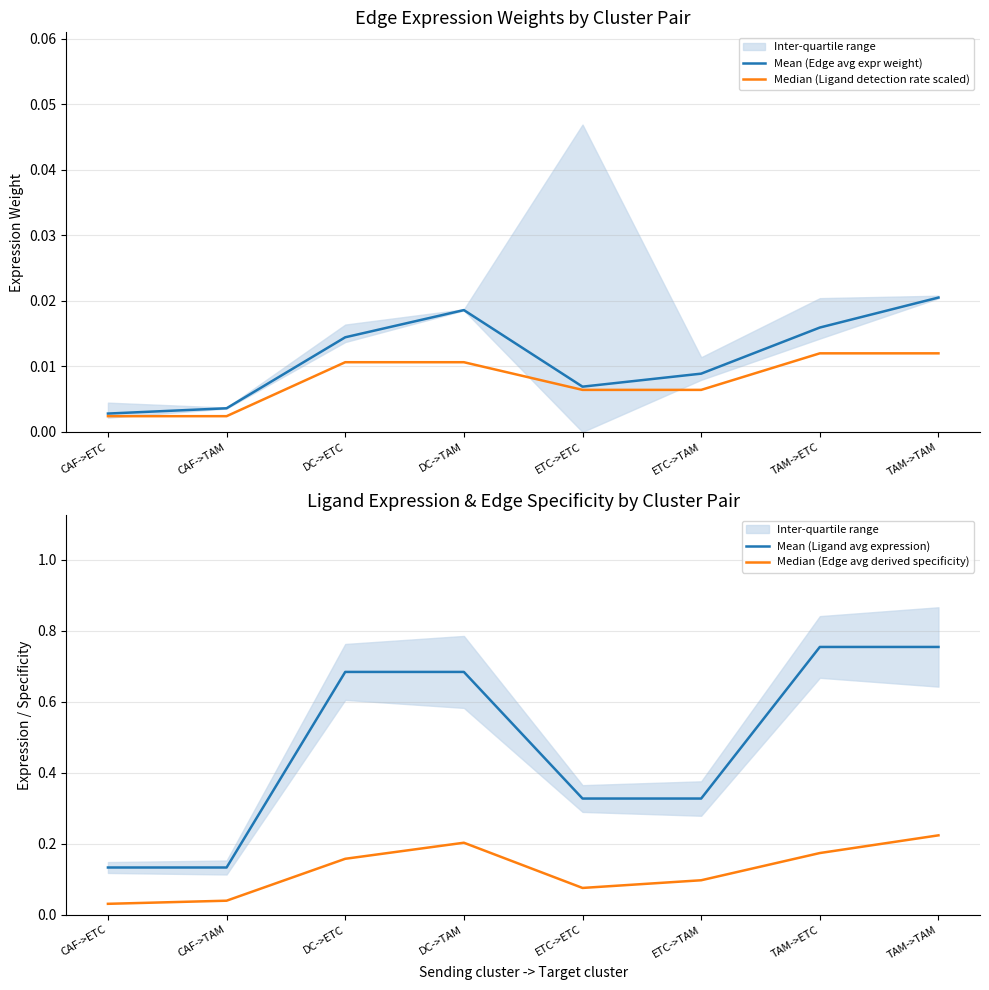

True or false: Median (Ligand detection rate scaled) and Mean (Edge avg expr weight) intersect in this chart.

False